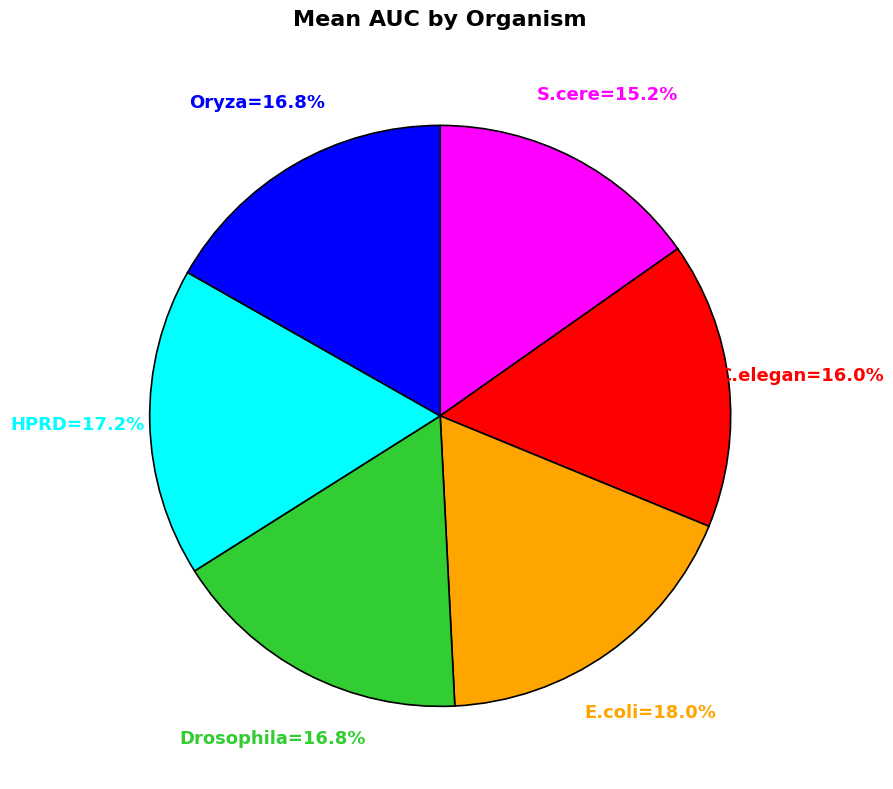

Is there any slice that represents more than half of the pie?

No